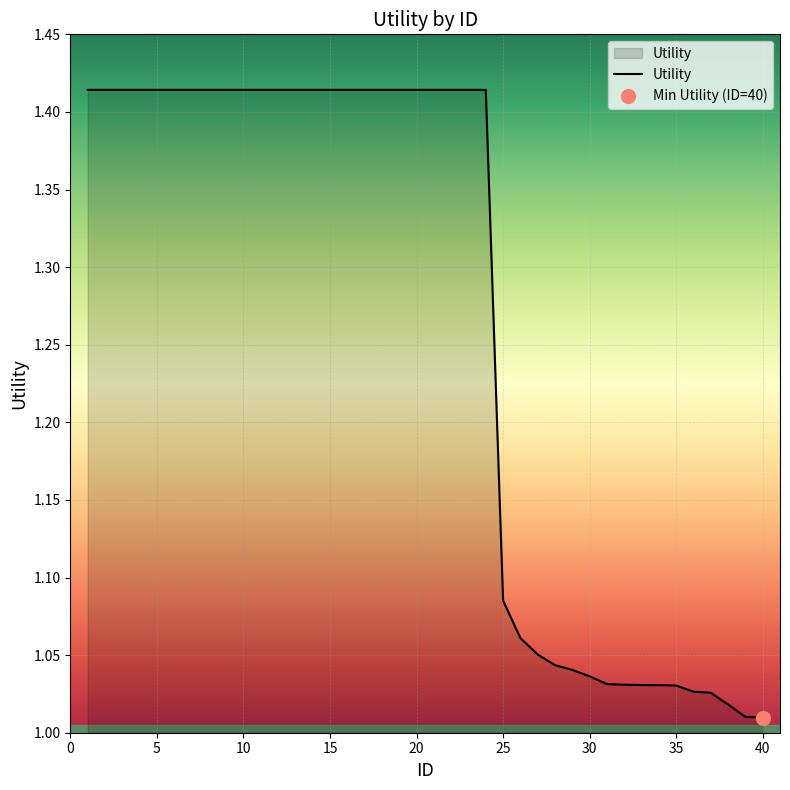

Which category has the highest value across all series?

1